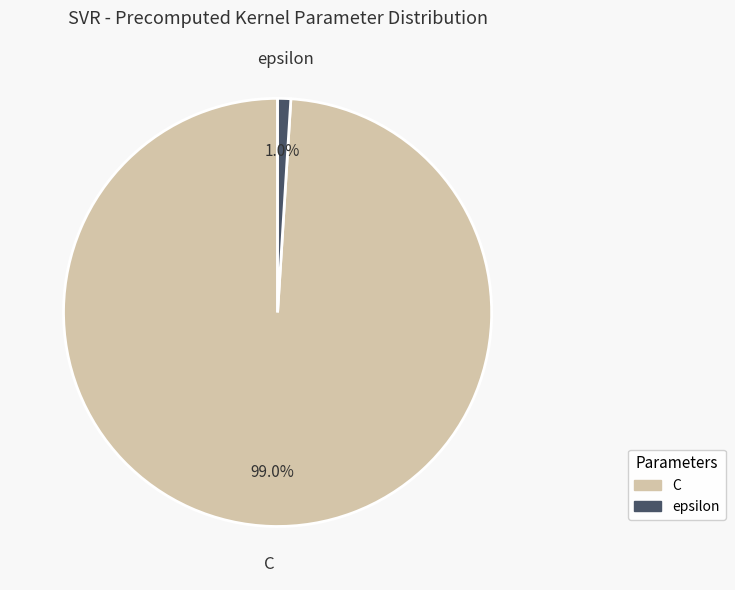

To the nearest percent, what percentage of the pie is C?

99%